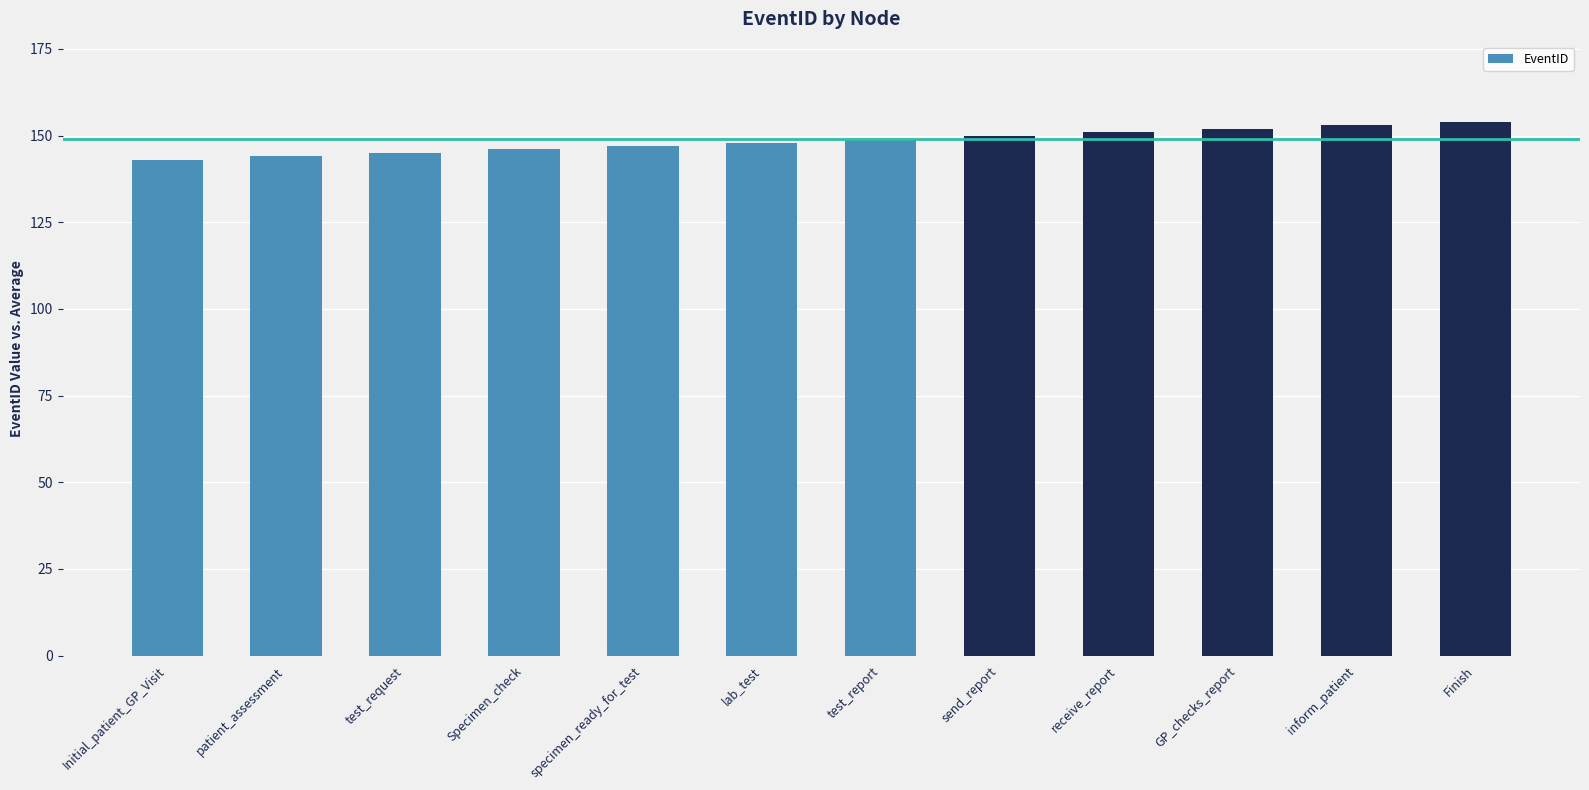

Count the number of categories in the chart.

12